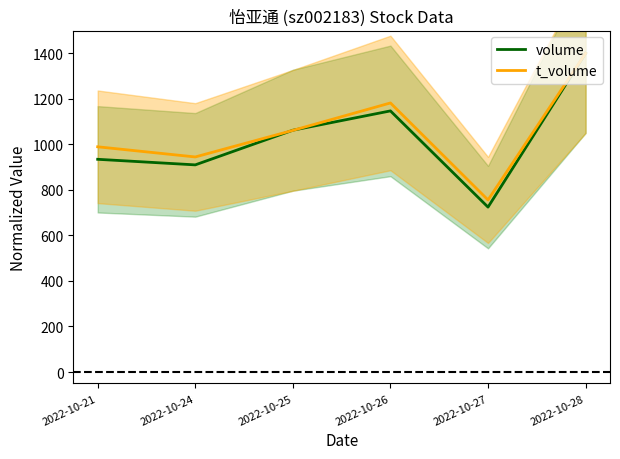

Rank the categories by volume value from highest to lowest.

2022-10-28, 2022-10-26, 2022-10-25, 2022-10-21, 2022-10-24, 2022-10-27